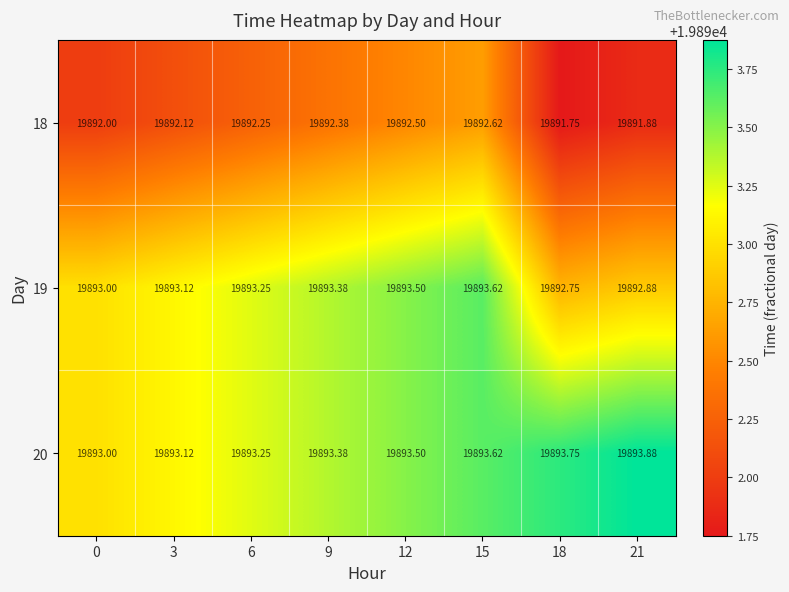

How many series are shown in this chart?

3